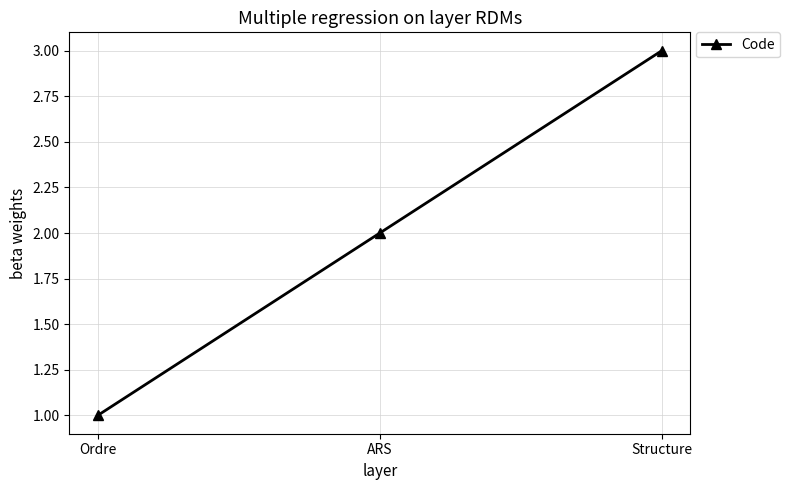

What is the change in value from ARS to Structure?

+1